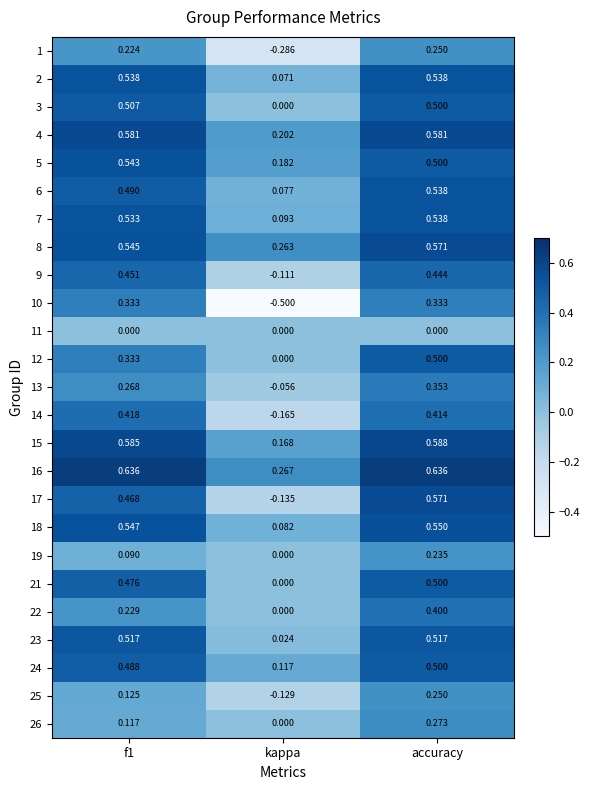

At which category does the chart reach its minimum across all series?

kappa